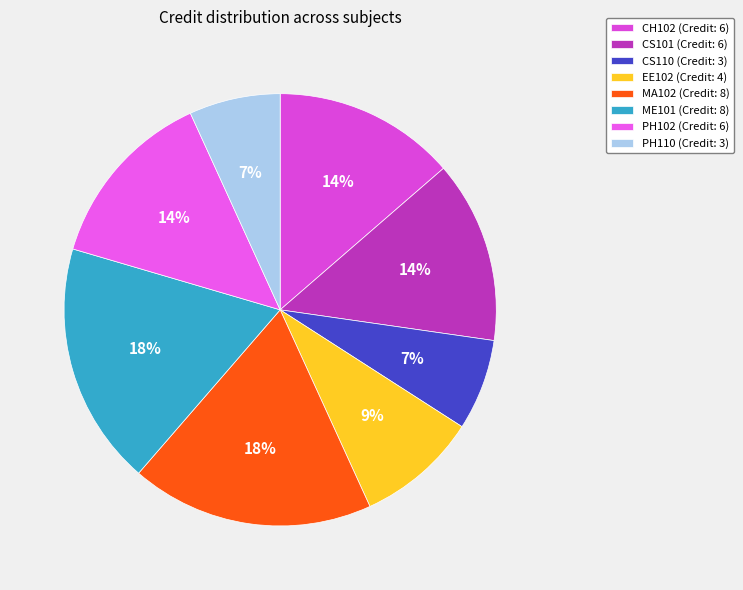

Does CS110 represent more than half of the total?

No